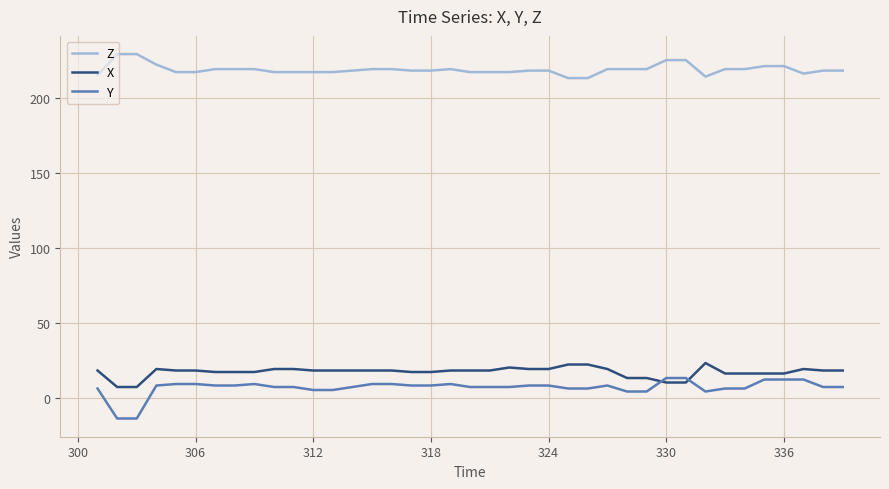

True or false: Z and X intersect in this chart.

False